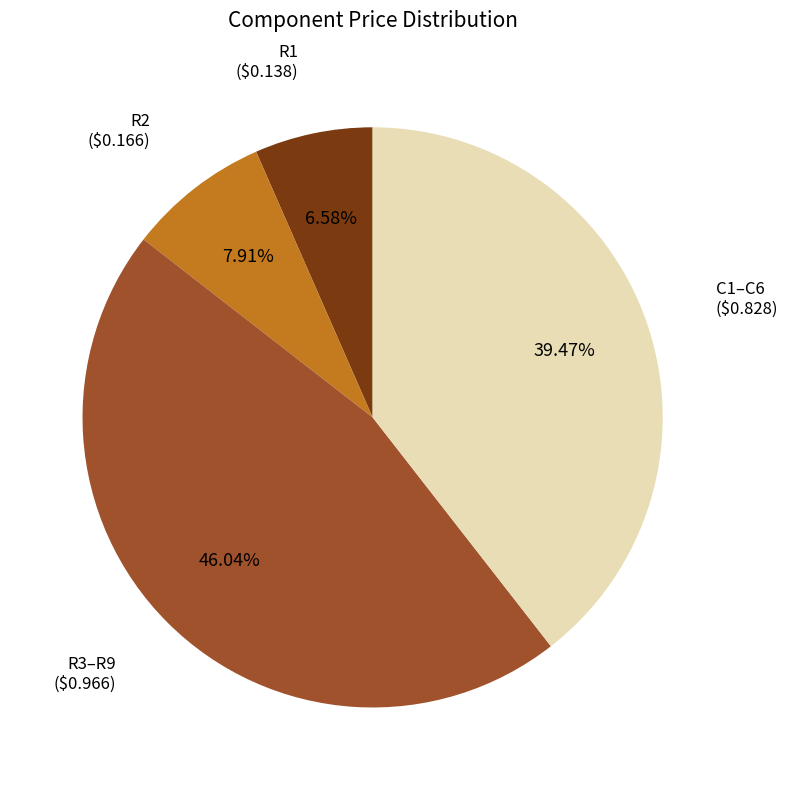

Does R2 ($0.166) represent more than half of the total?

No